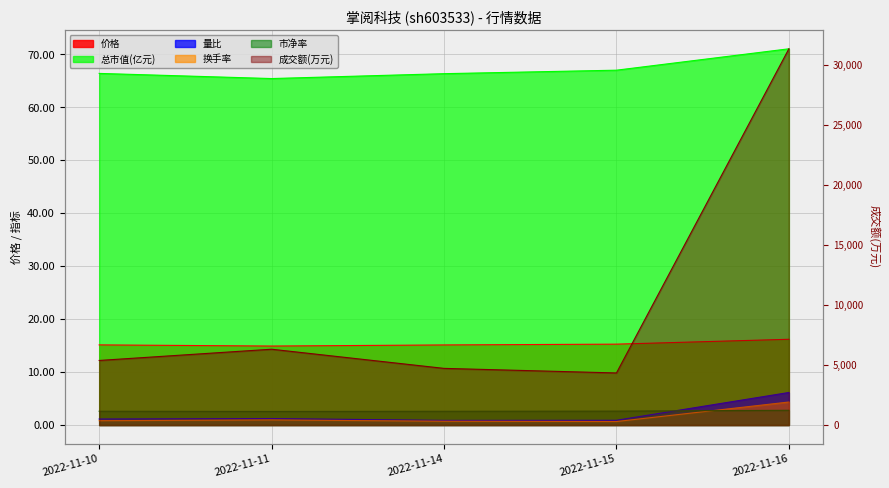

Rank the series at 2022-11-10 from lowest to highest value.

换手率, 量比, 市净率, 价格, 总市值(亿元), 成交额(万元)